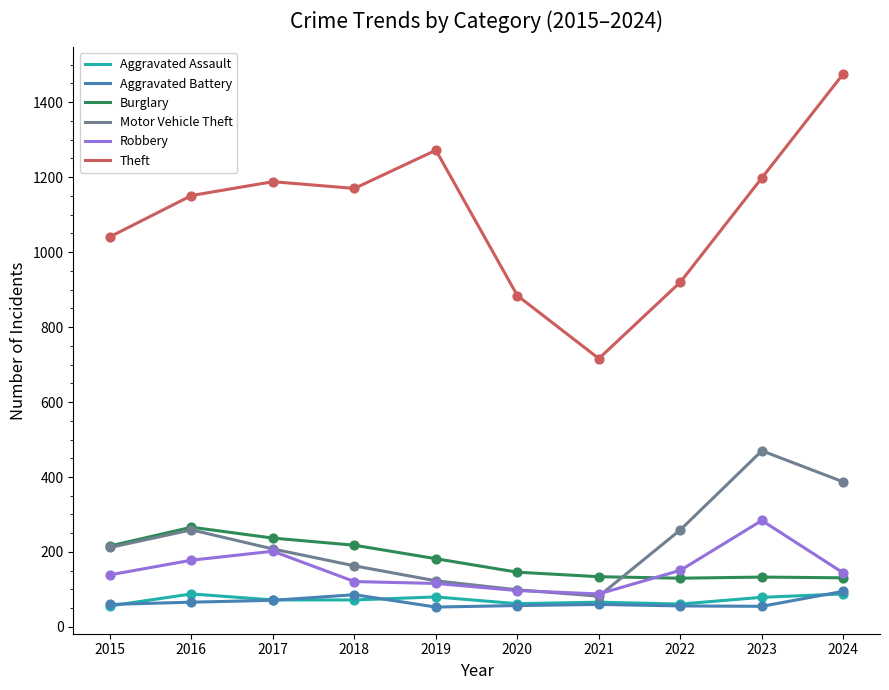

What are all the series names shown in the legend?

Aggravated Assault, Aggravated Battery, Burglary, Motor Vehicle Theft, Robbery, Theft